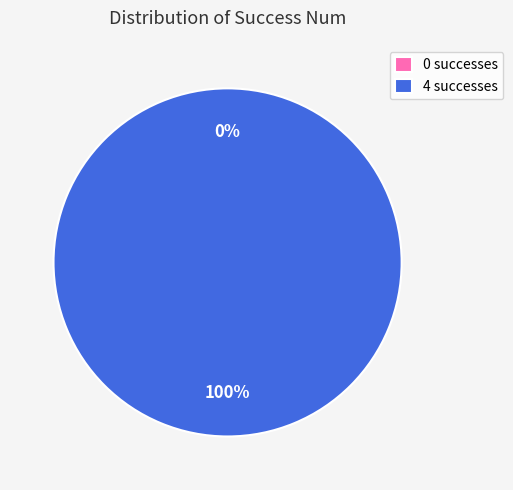

To the nearest percent, what is the combined percentage of 4 and 0?

100%